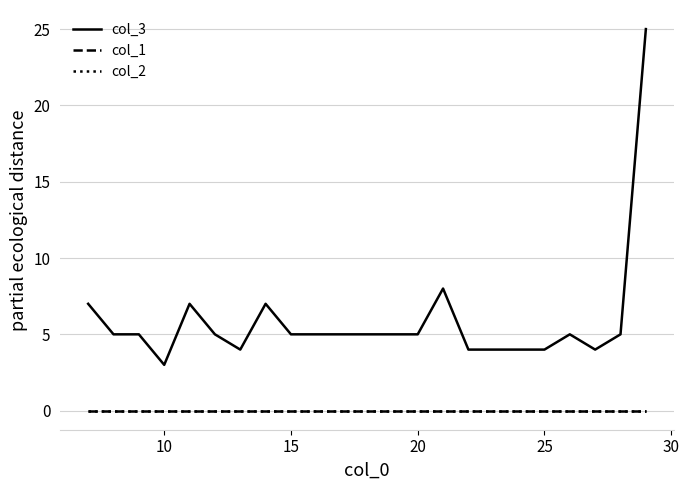

At how many categories does at least one series exceed 6?

5